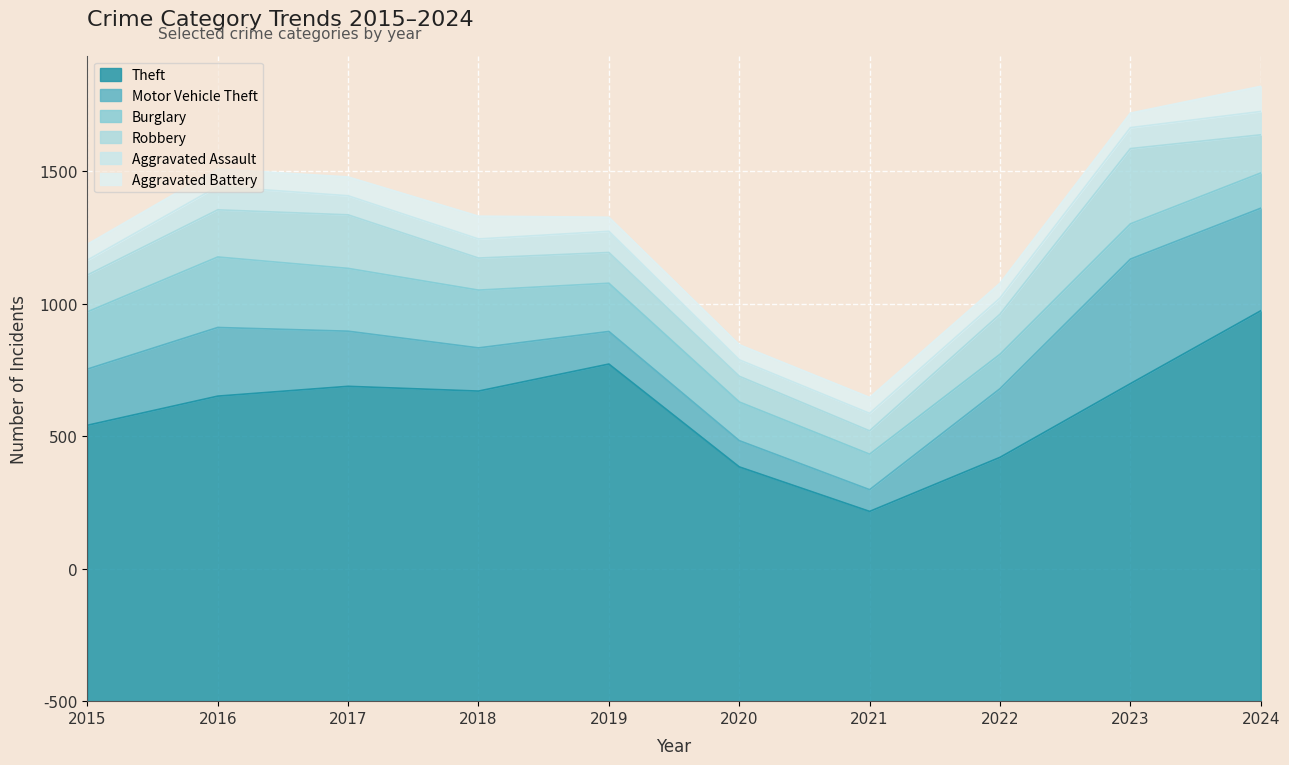

Which category has the lowest value in the Theft series?

2021